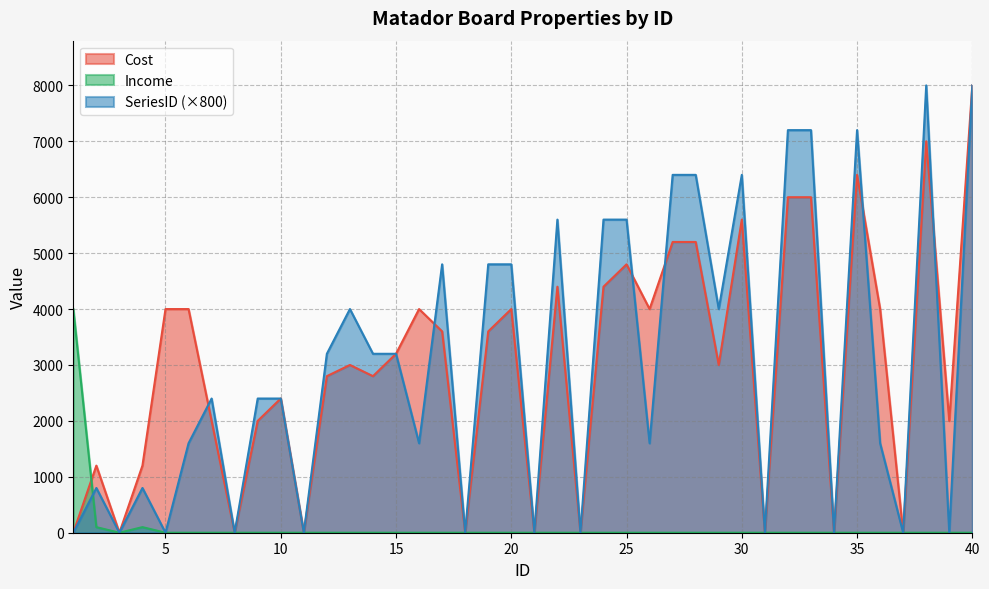

What are all the series names shown in the legend?

Cost, Income, SeriesID (×800)